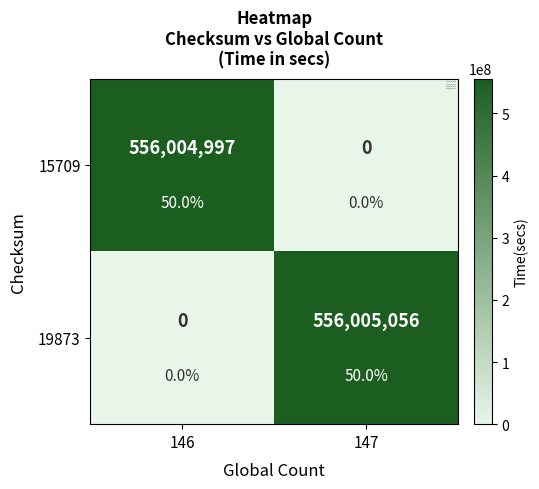

How many values in the 15709 series are below 556004997?

1